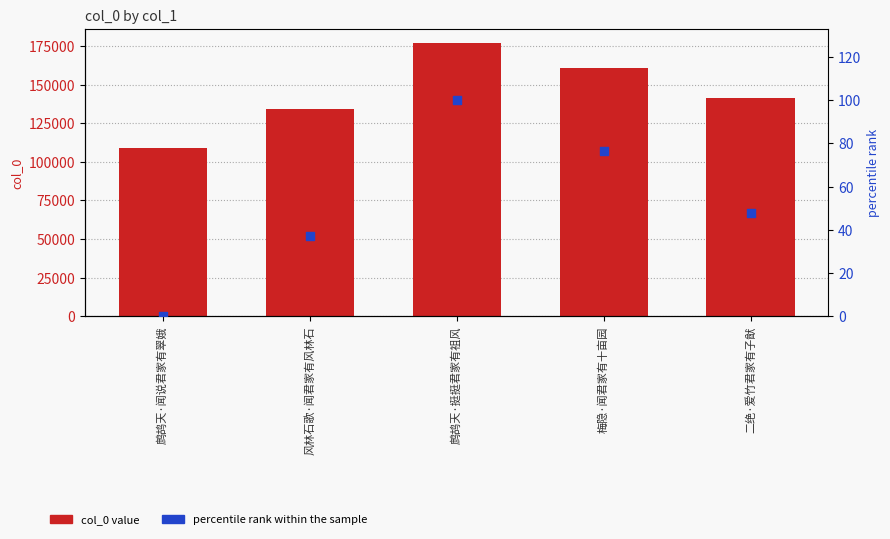

At how many categories does at least one series exceed 50754?

5